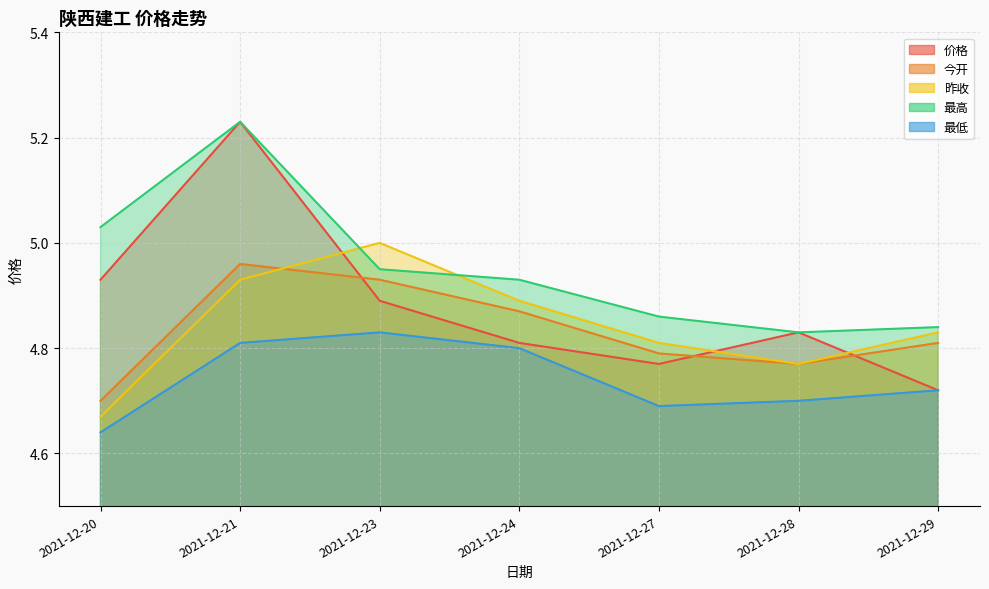

Is the value of 最高 at 2021-12-28 greater than the value of 价格 at 2021-12-24?

Yes